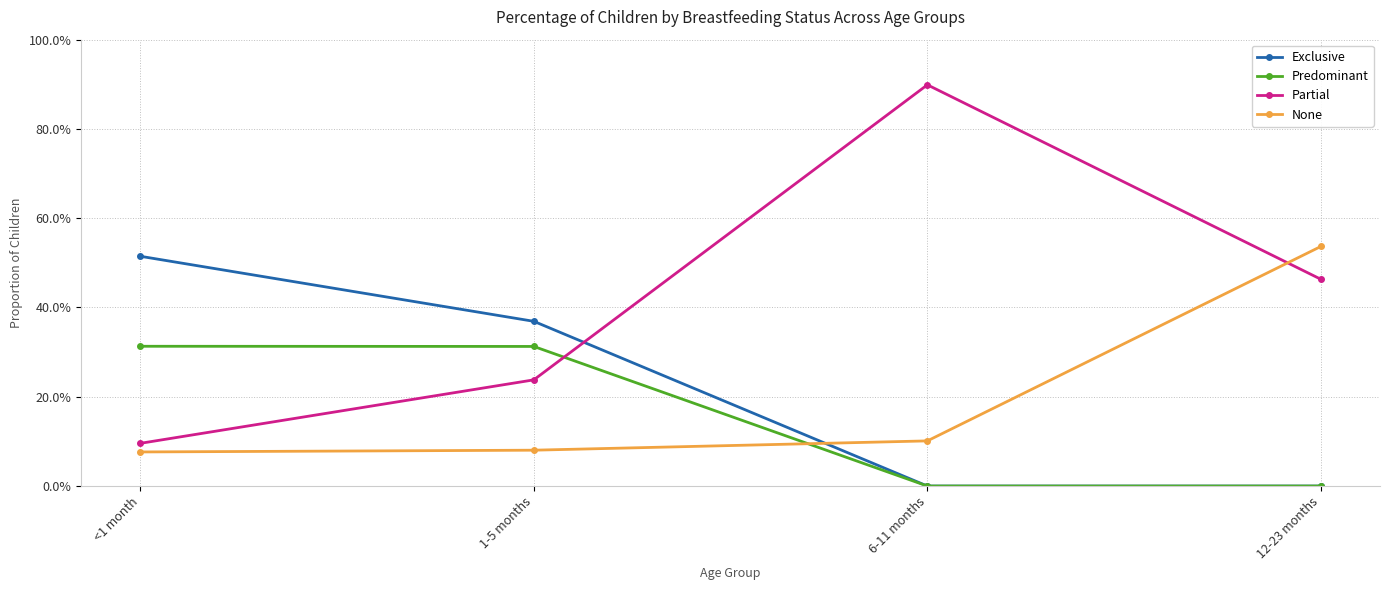

What is the average value of the Predominant series?

0.2